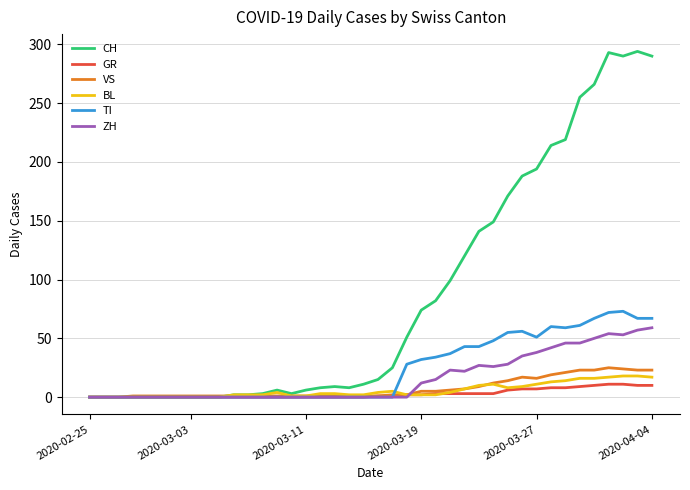

After their last crossing, which series has the higher values: VS or TI?

TI